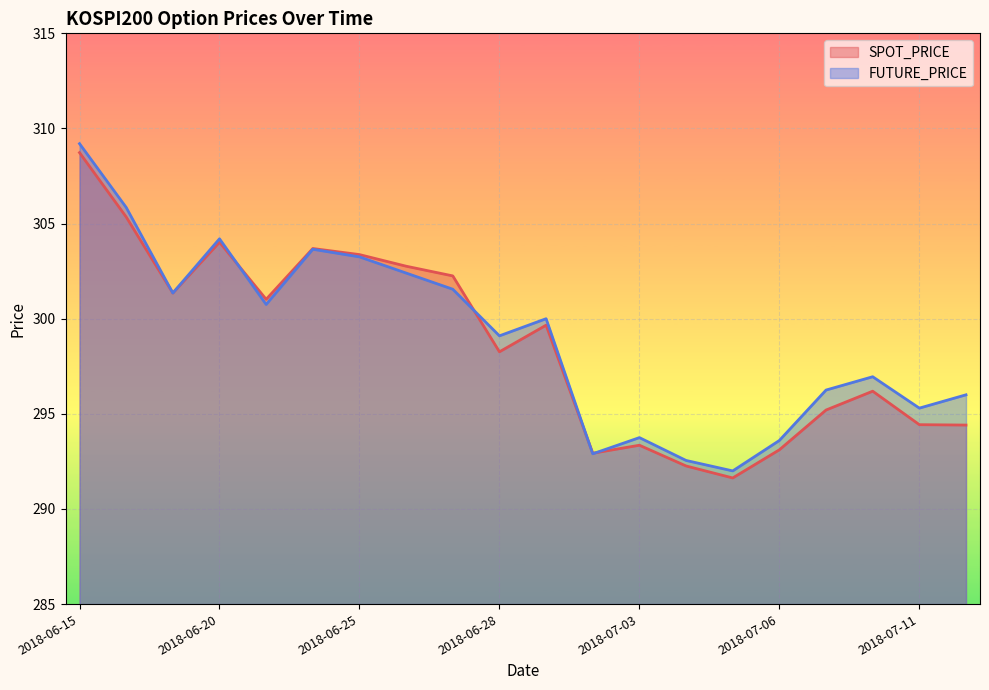

How many lines are shown in the chart?

2